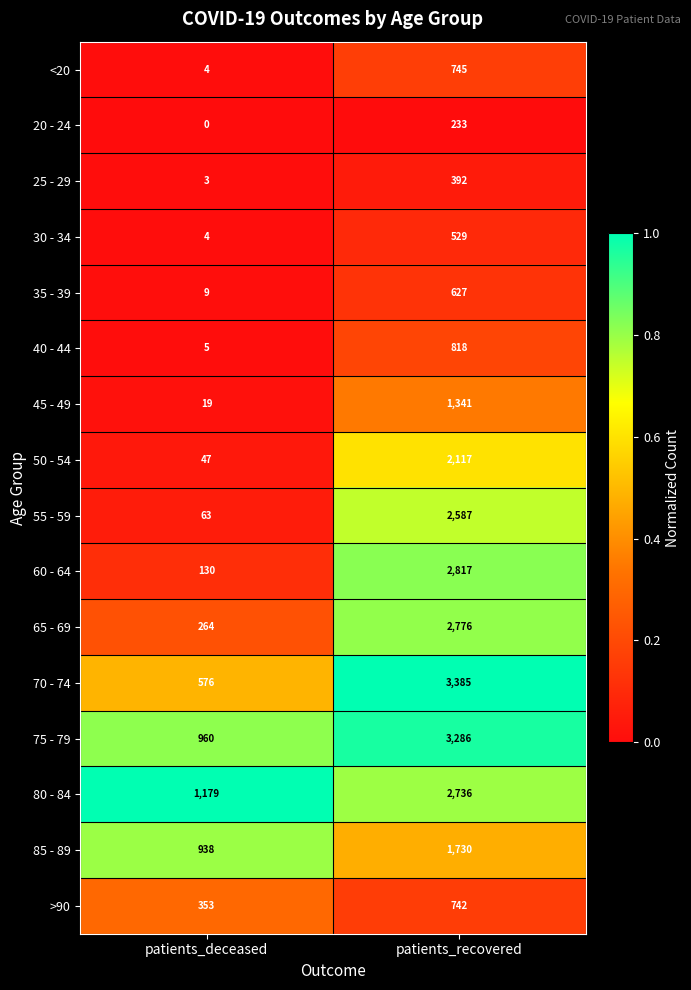

Is it true that 20 - 24 equals 0 at patients_deceased?

True